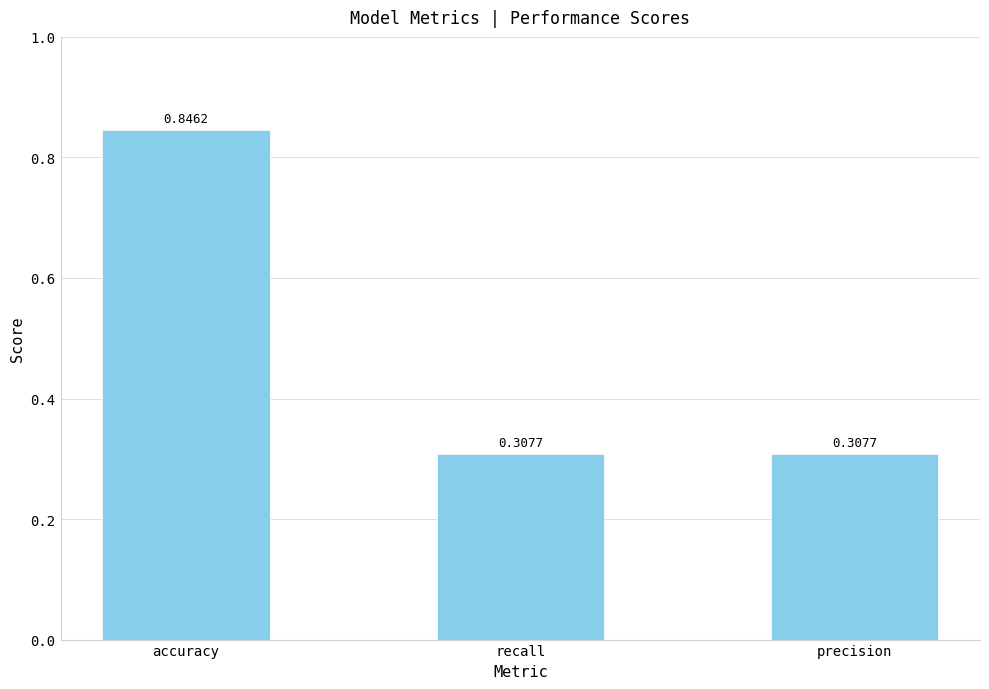

What is the difference between the values at accuracy and precision?

0.5